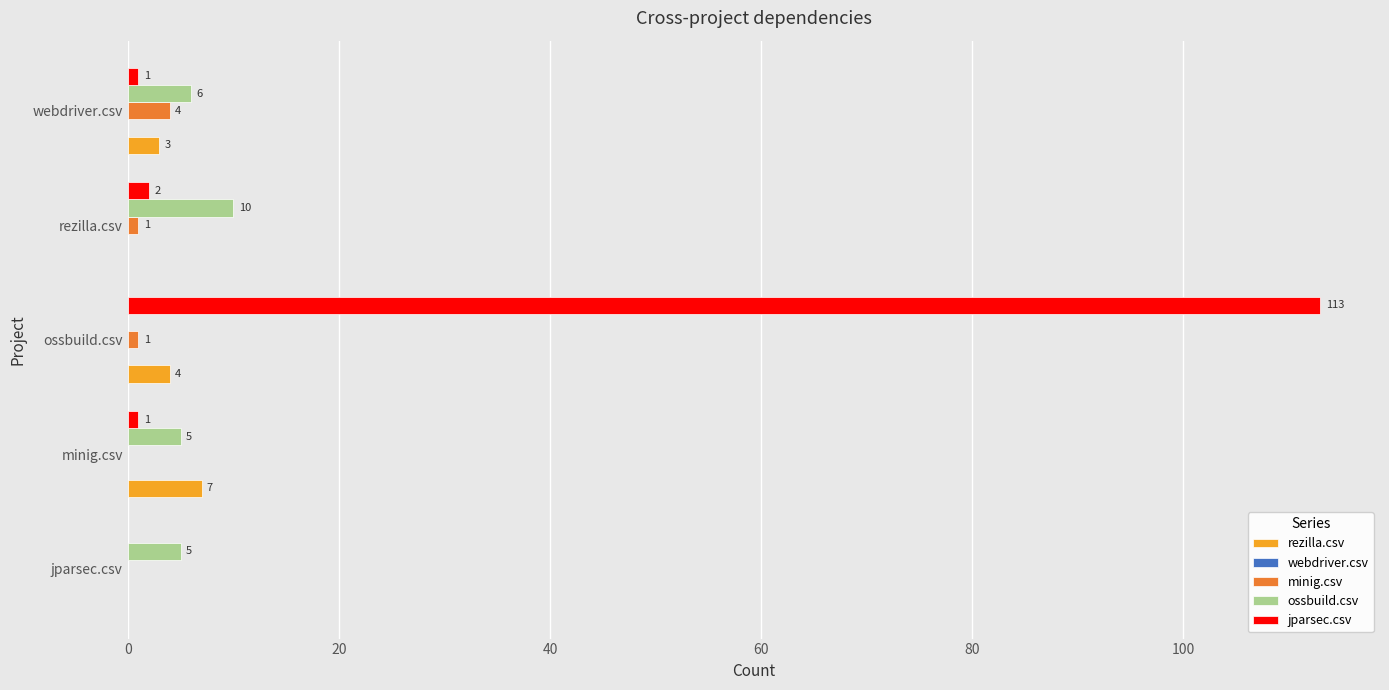

Is it true that minig.csv equals 4 at webdriver.csv?

True